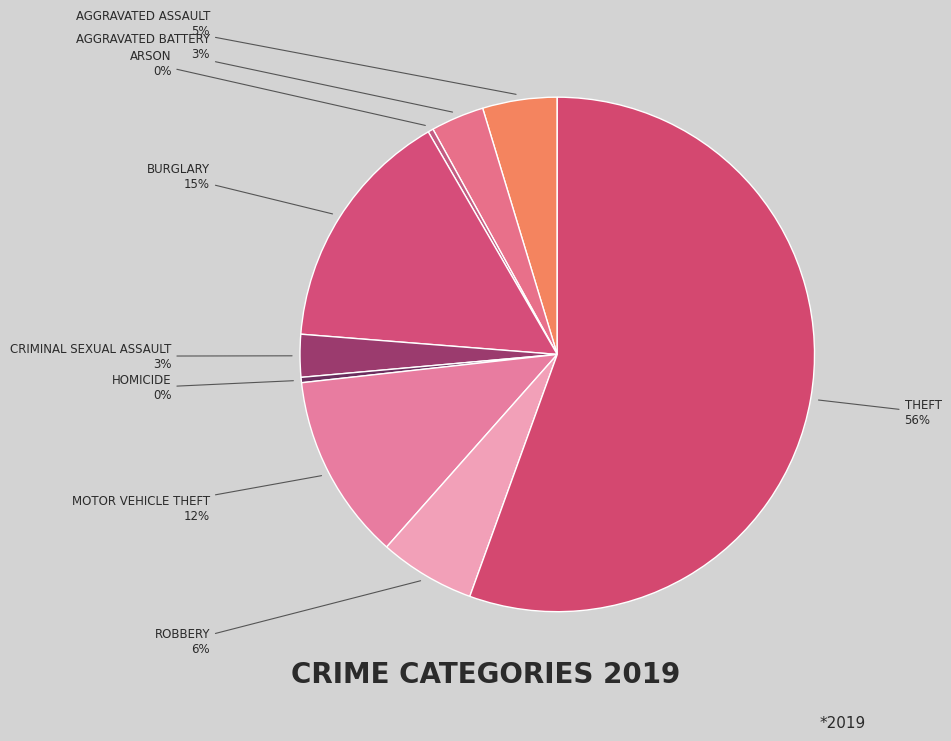

How many slices are in this pie chart?

9